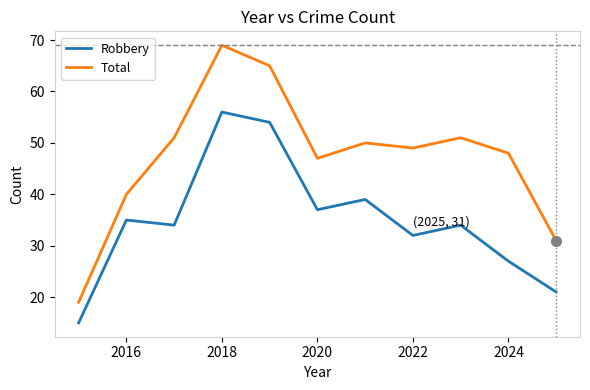

How many interior local valleys does the Total series have?

2